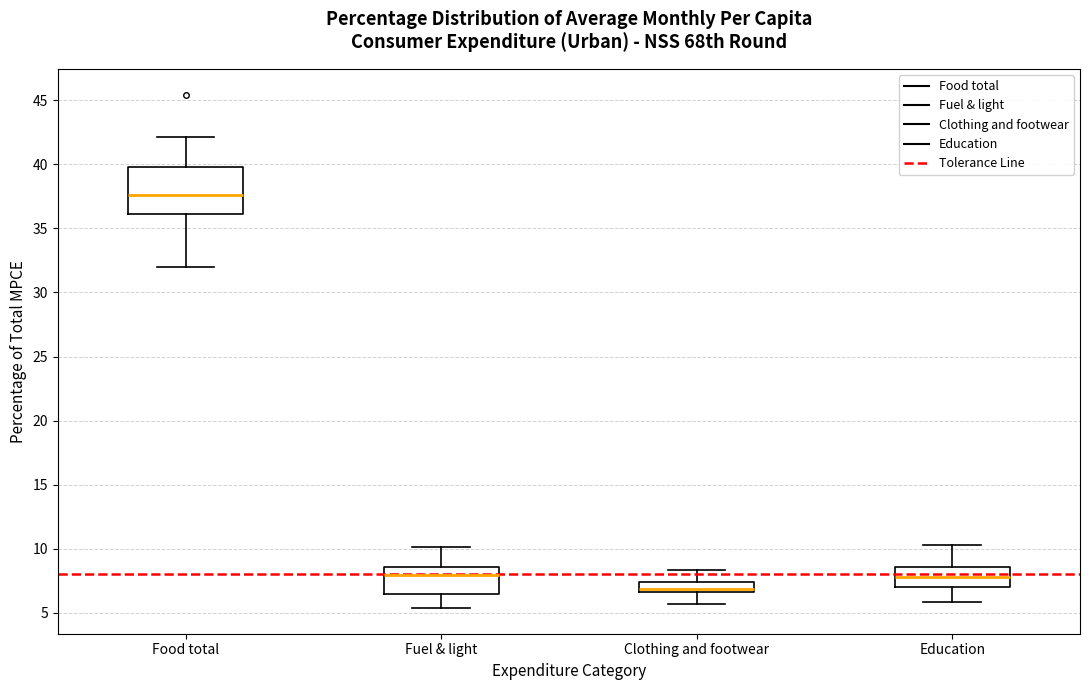

Where is the upper edge of the box for Clothing and footwear on the y-axis? The values are not printed on the chart, so give them approximately, as read against the axis.

7.5